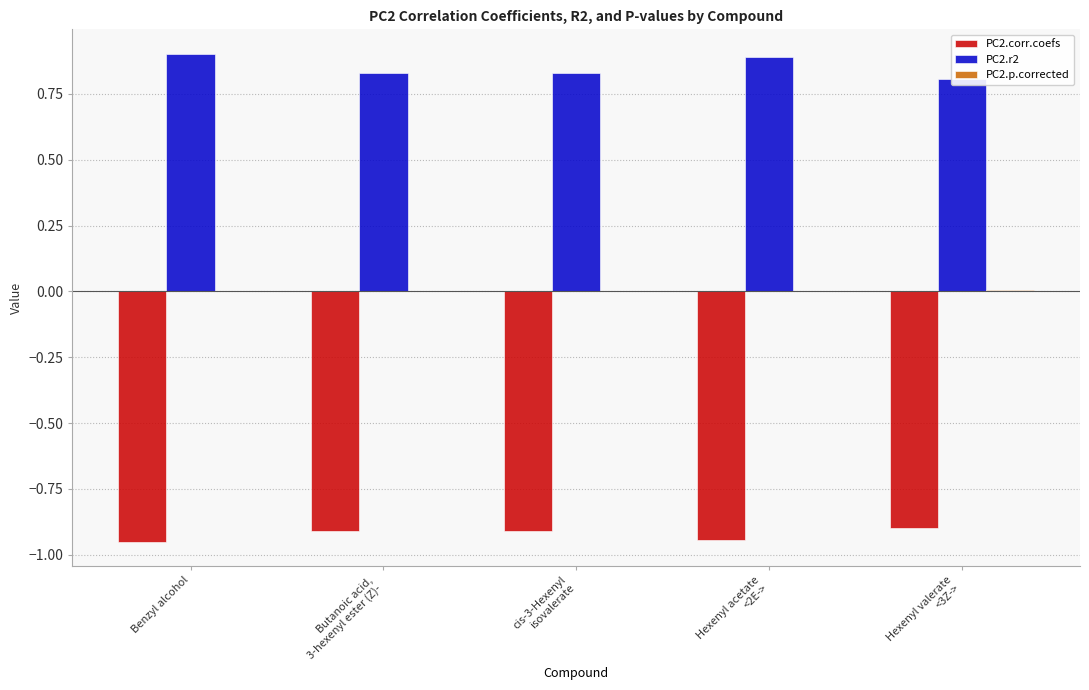

The PC2.p.corrected series shows 0.0 at Benzyl alcohol. True or false?

True